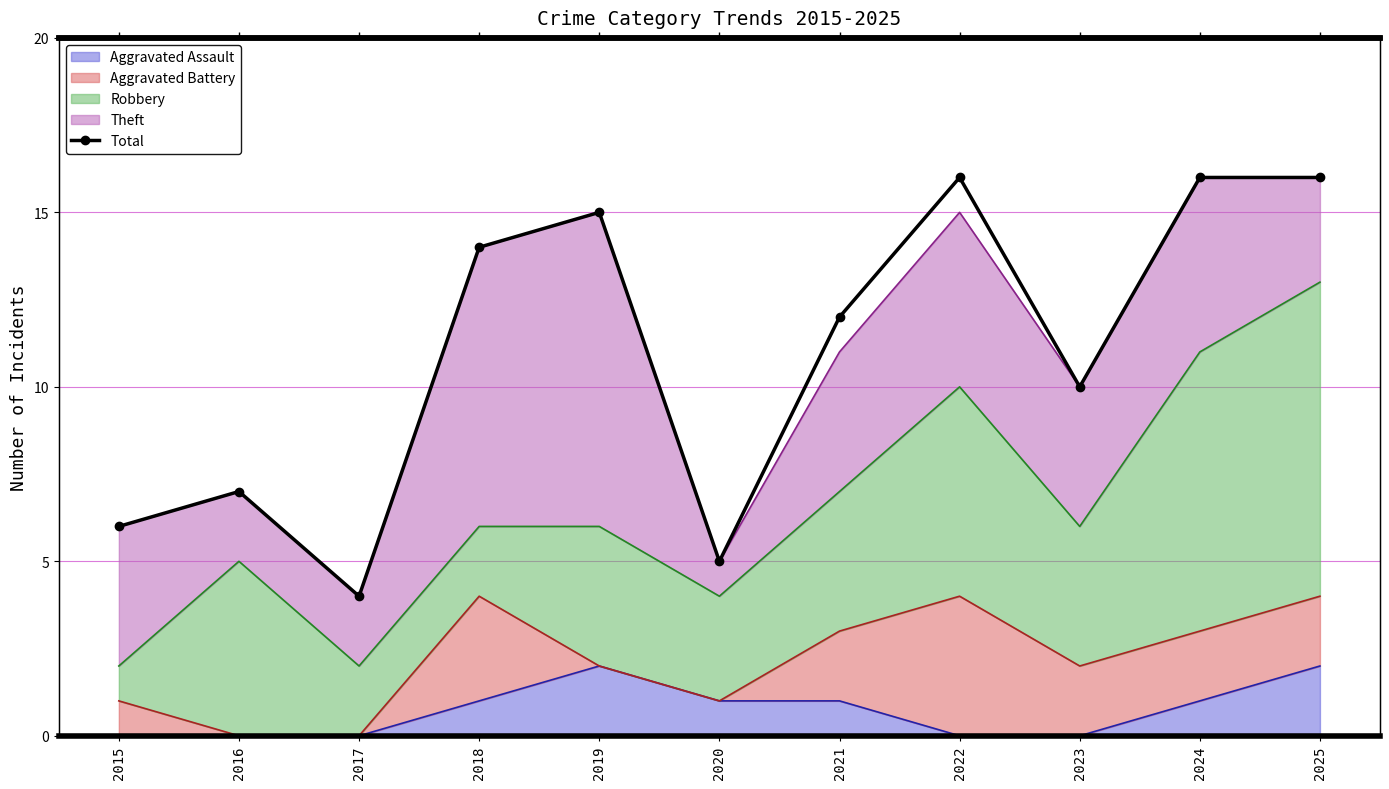

How many values are below 12?

5